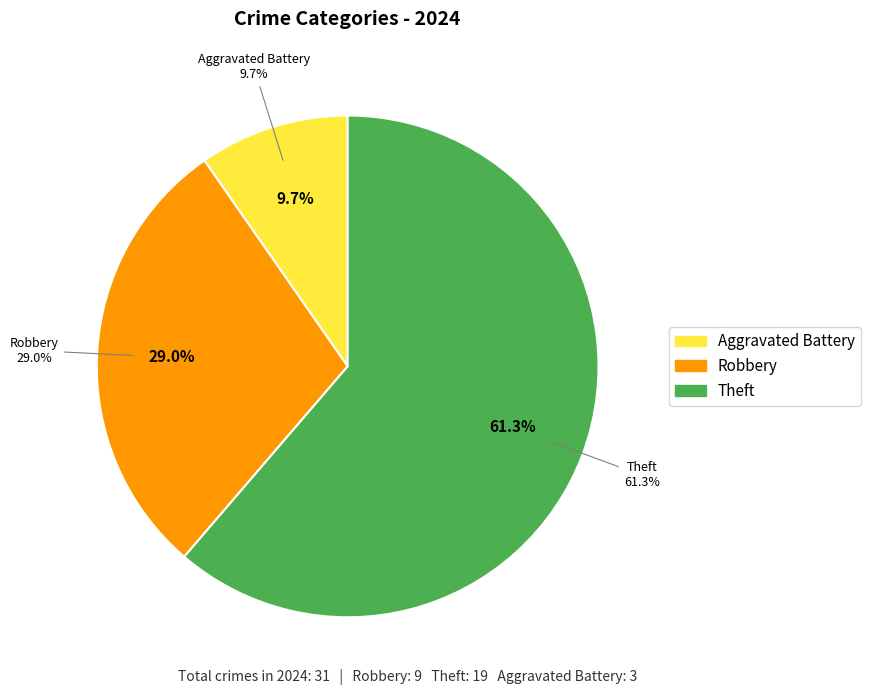

True or false: Robbery accounts for 15% of the total.

False